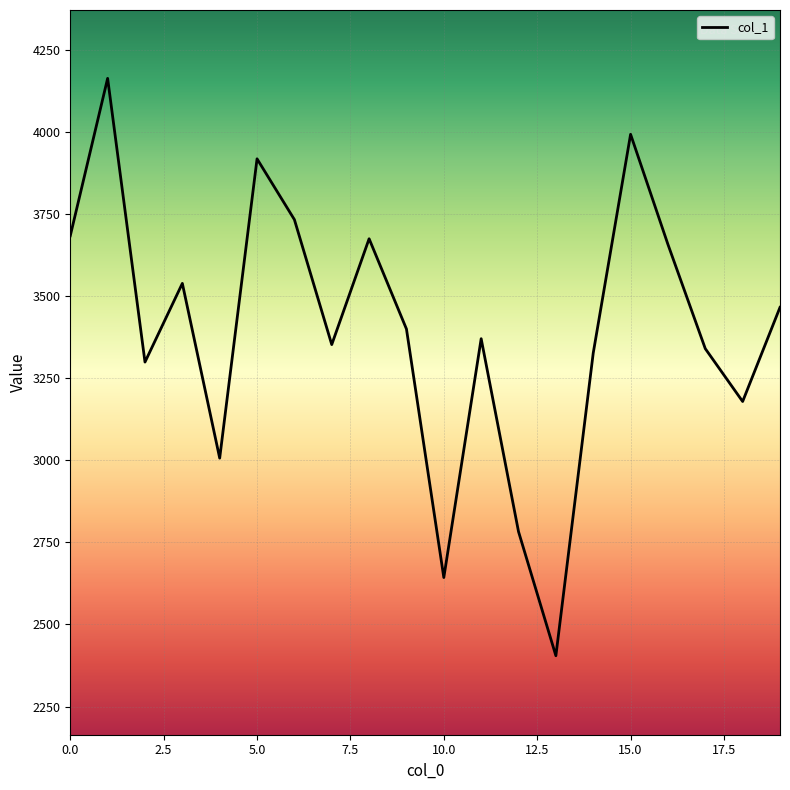

What is the difference between the maximum and minimum values?

1757.8